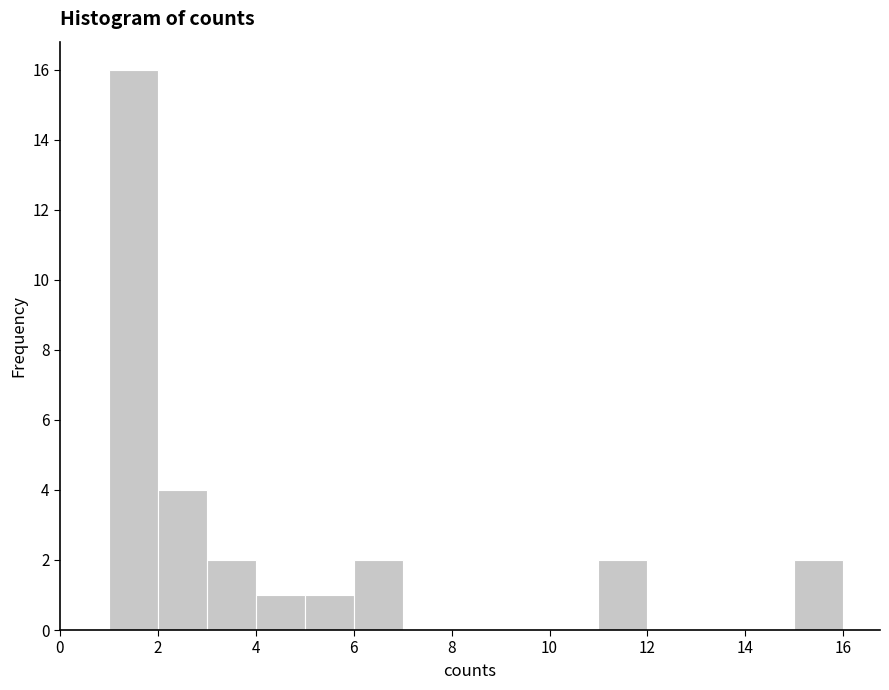

Reading left to right, transcribe this chart: for each bar, give the range it covers on the x-axis and its height. The values are not printed on the chart, so give them approximately, as read against the axis.

1 to 2: 16
2 to 3: 4
3 to 4: 2
4 to 5: 1
5 to 6: 1
6 to 7: 2
7 to 8: 0
8 to 9: 0
9 to 10: 0
10 to 11: 0
11 to 12: 2
12 to 13: 0
13 to 14: 0
14 to 15: 0
15 to 16: 2